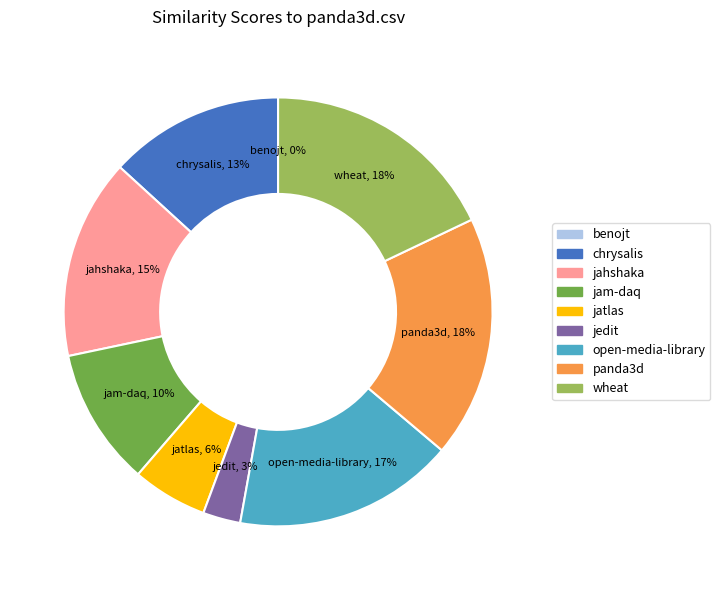

What is the largest slice in the pie chart?

panda3d.csv